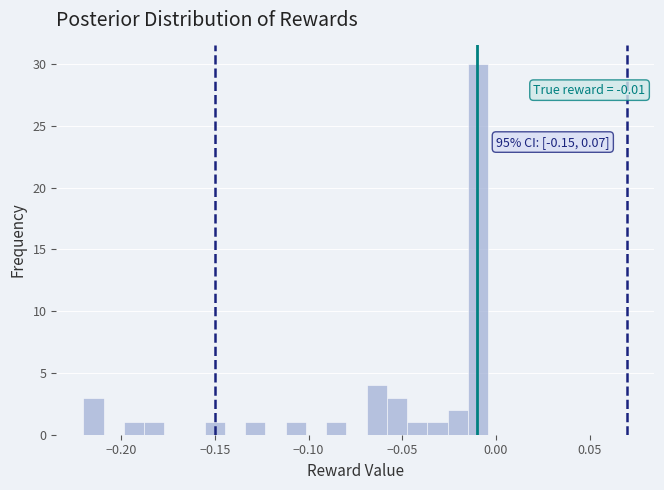

Around what value on the x-axis is the tallest bar? Give the approximate position of its centre, as read against the axis.

-0.010